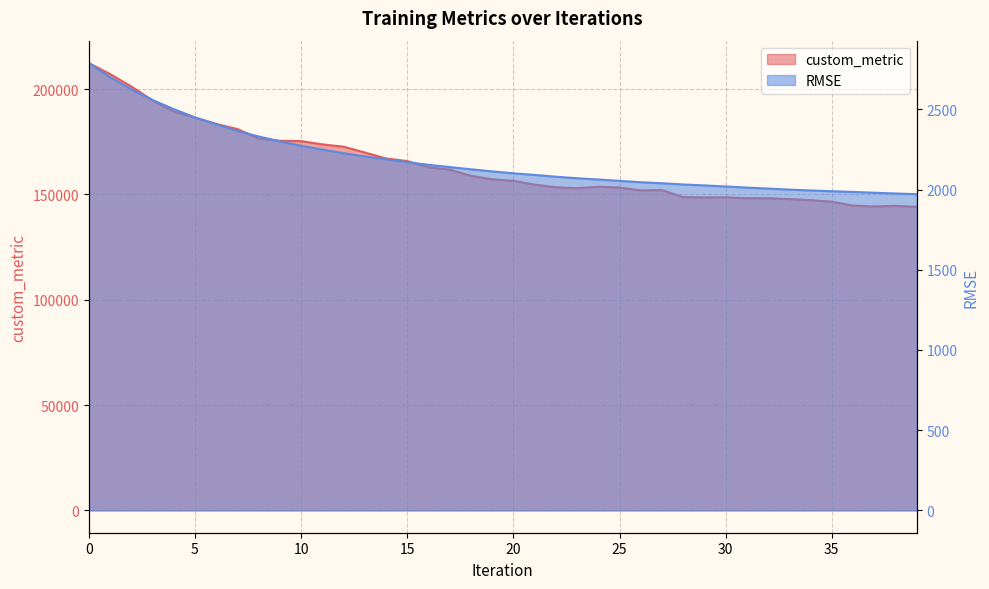

Which series has the widest spread of values?

custom_metric